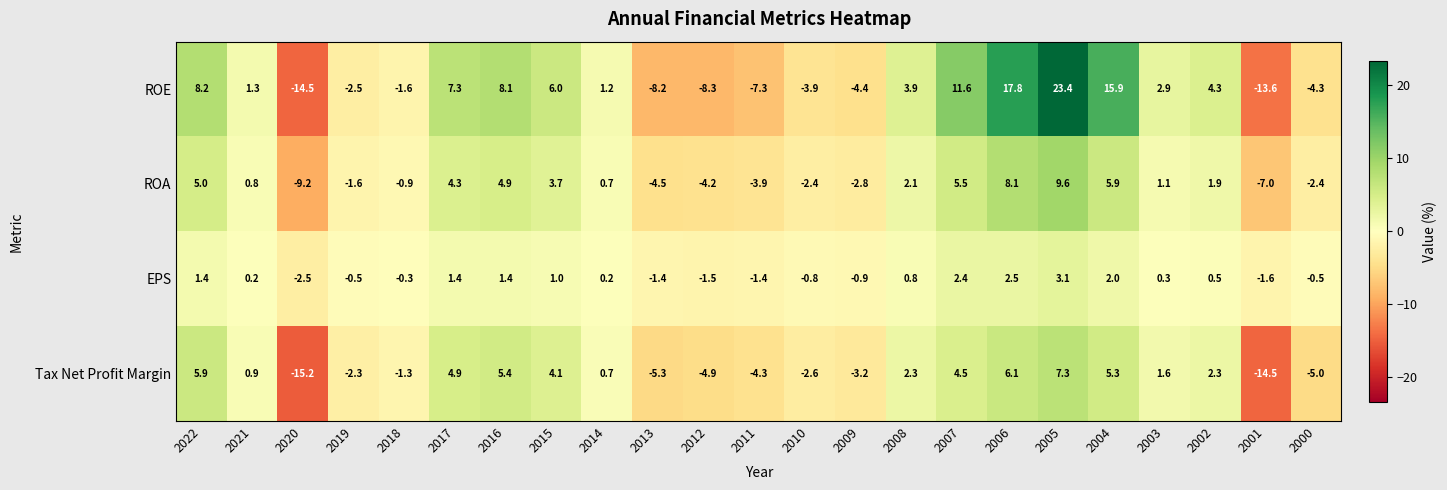

At 2007, list the series in order from largest to smallest.

ROE, ROA, Tax Net Profit Margin, EPS